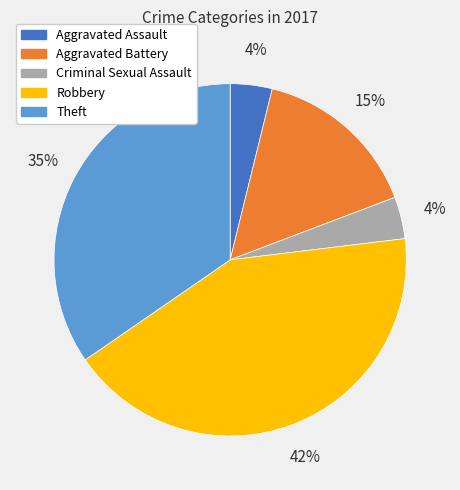

What percentage is the Aggravated Battery slice, to the nearest percent?

15%